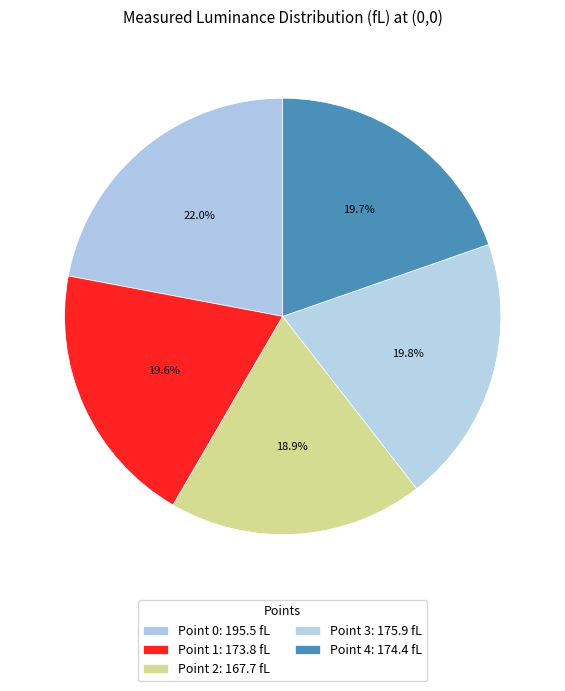

How many slices are in this pie chart?

5